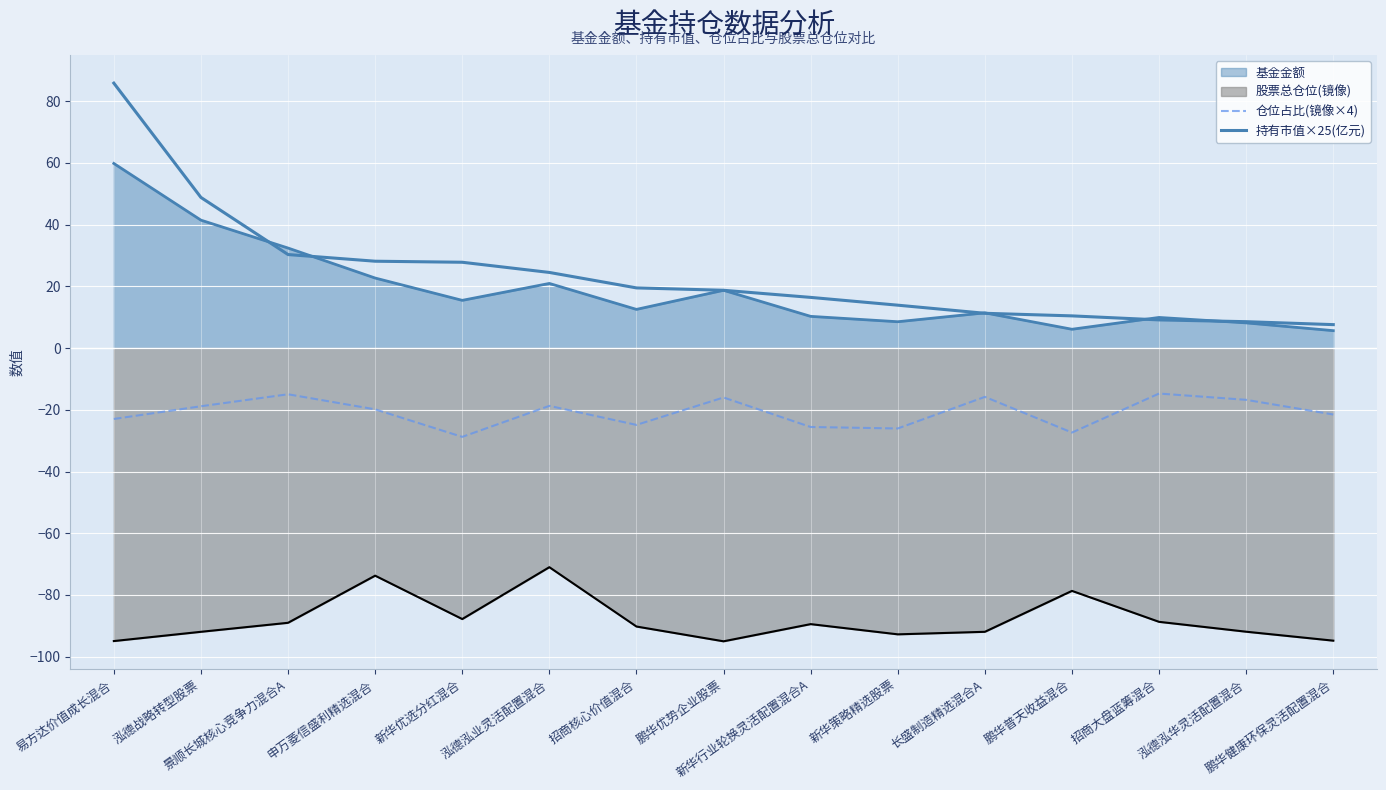

True or false: 持有市值×25(亿元) has more than 0 interior local peaks.

False